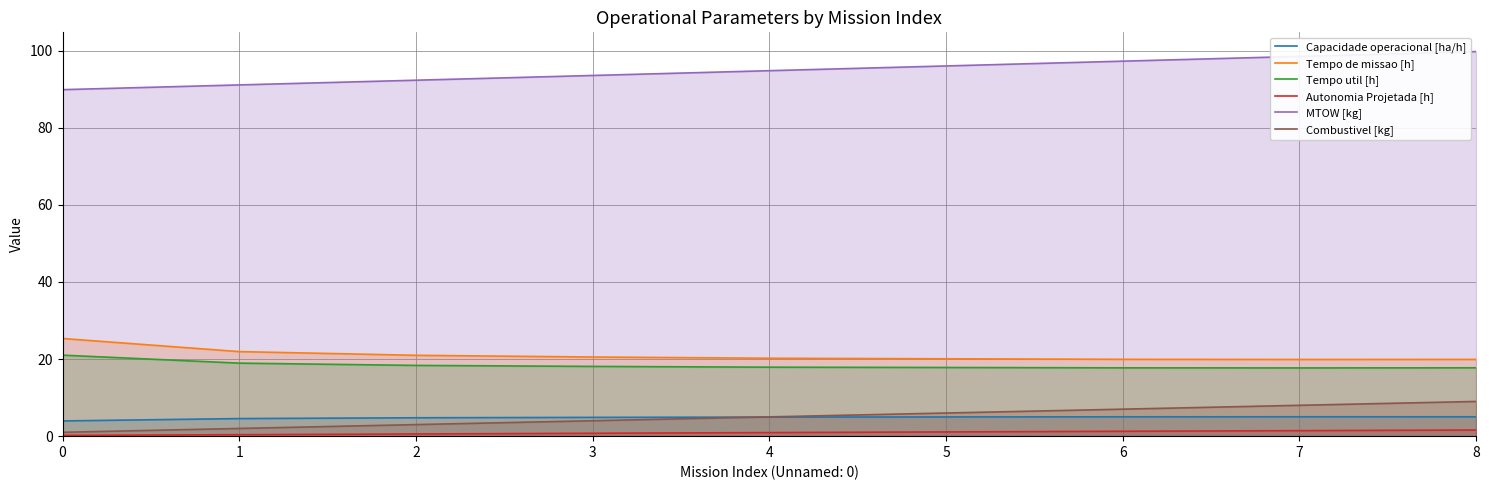

True or false: Tempo util [h] has more than 0 interior local peaks.

False